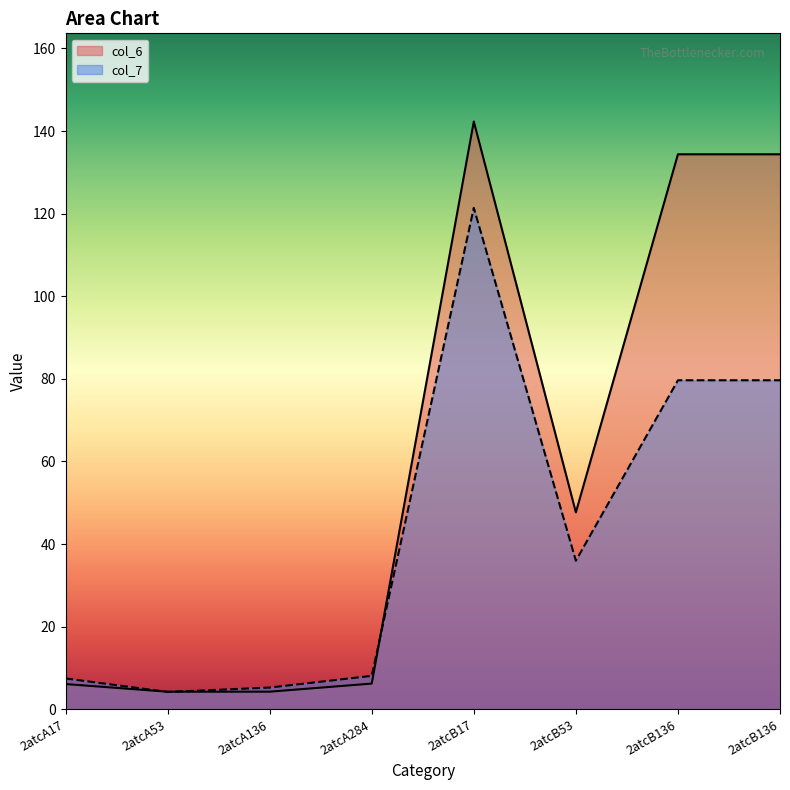

What is the maximum value shown in the chart?

142.3